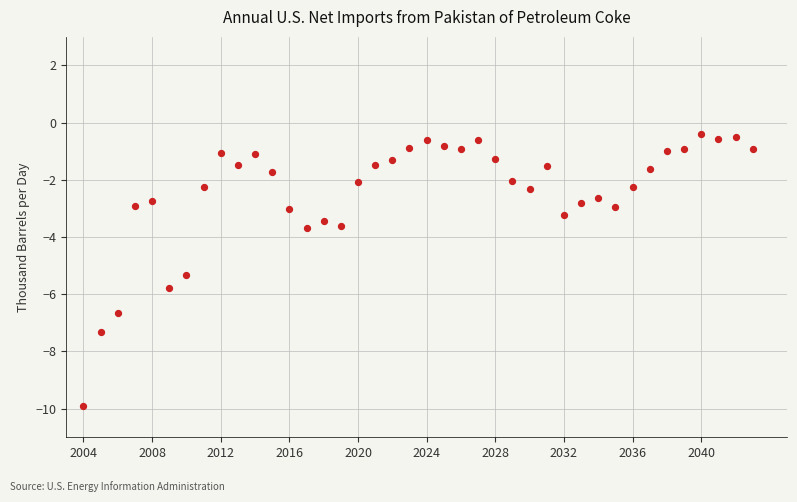

What is the range of Y values (max minus min)?

9.5